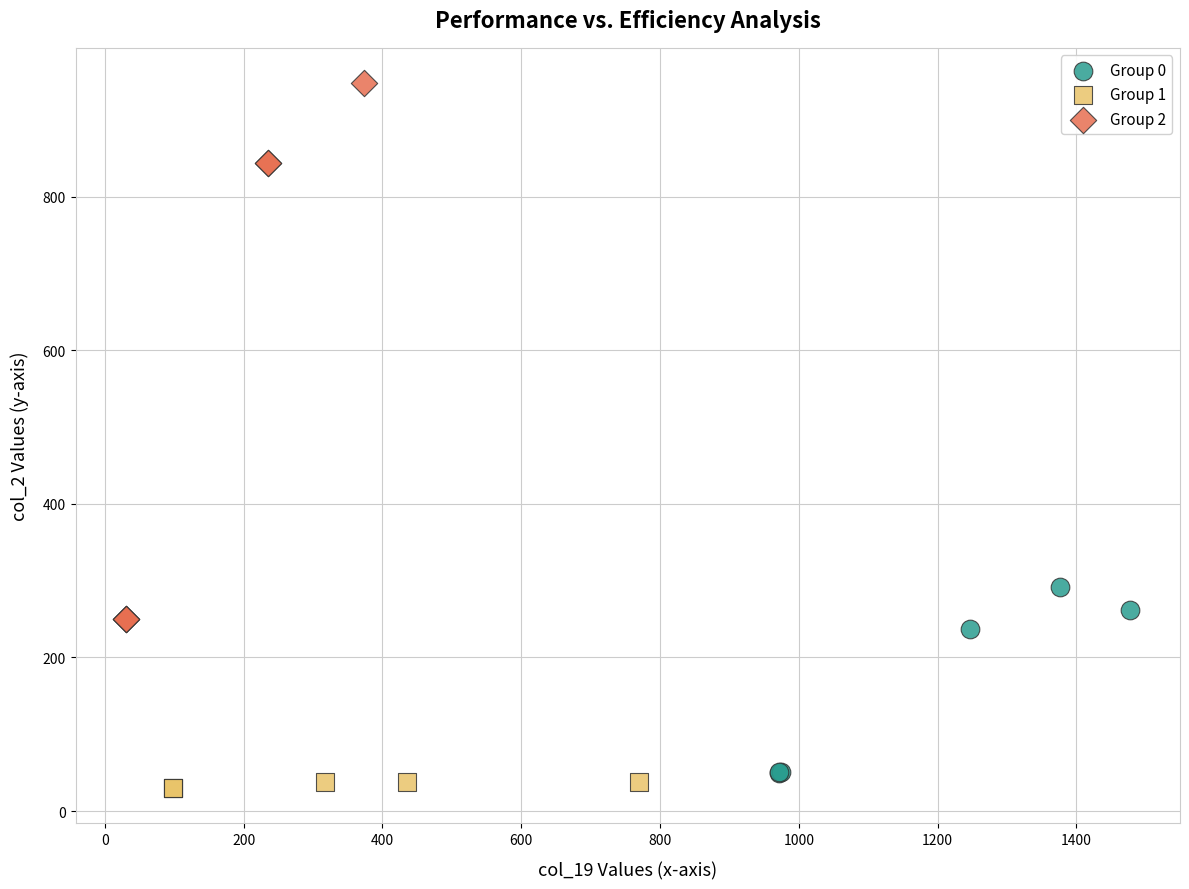

Which series has the widest spread of Y values?

Group 2